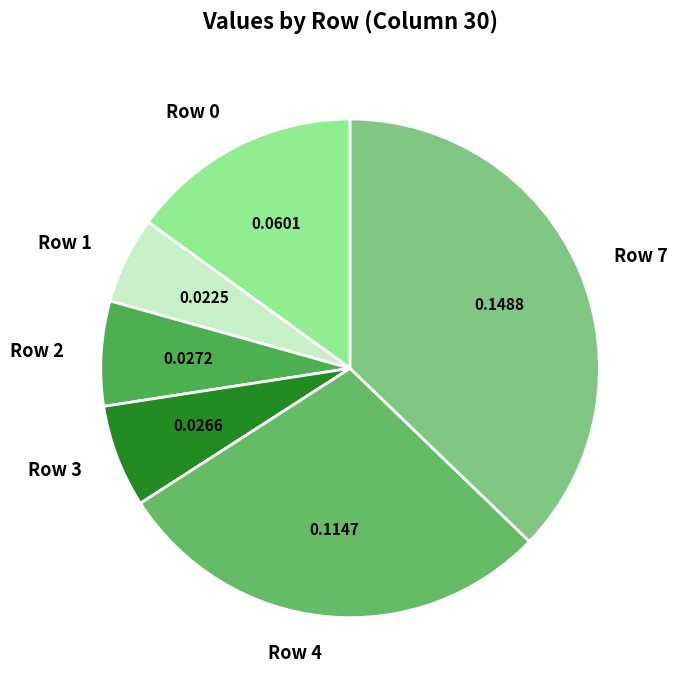

Is Row 4 the majority of the pie?

No